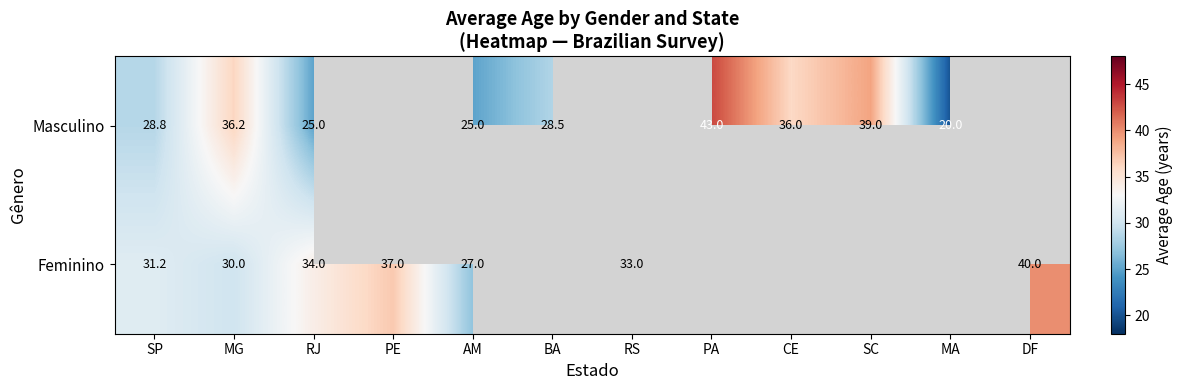

Is the value of Masculino at MA greater than the value of Feminino at DF?

No